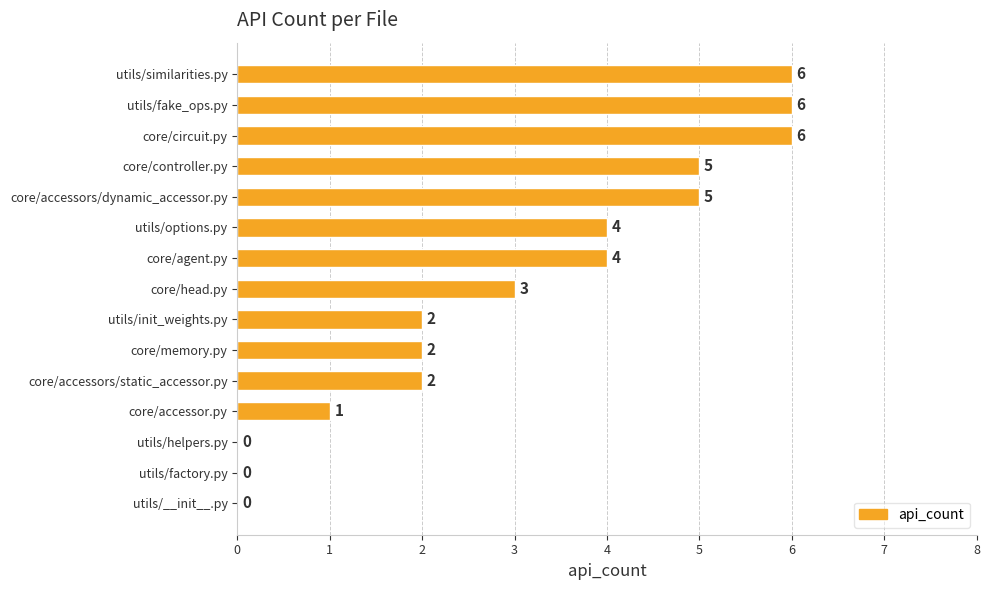

What is the sum of the values at core/circuit.py and utils/similarities.py?

12